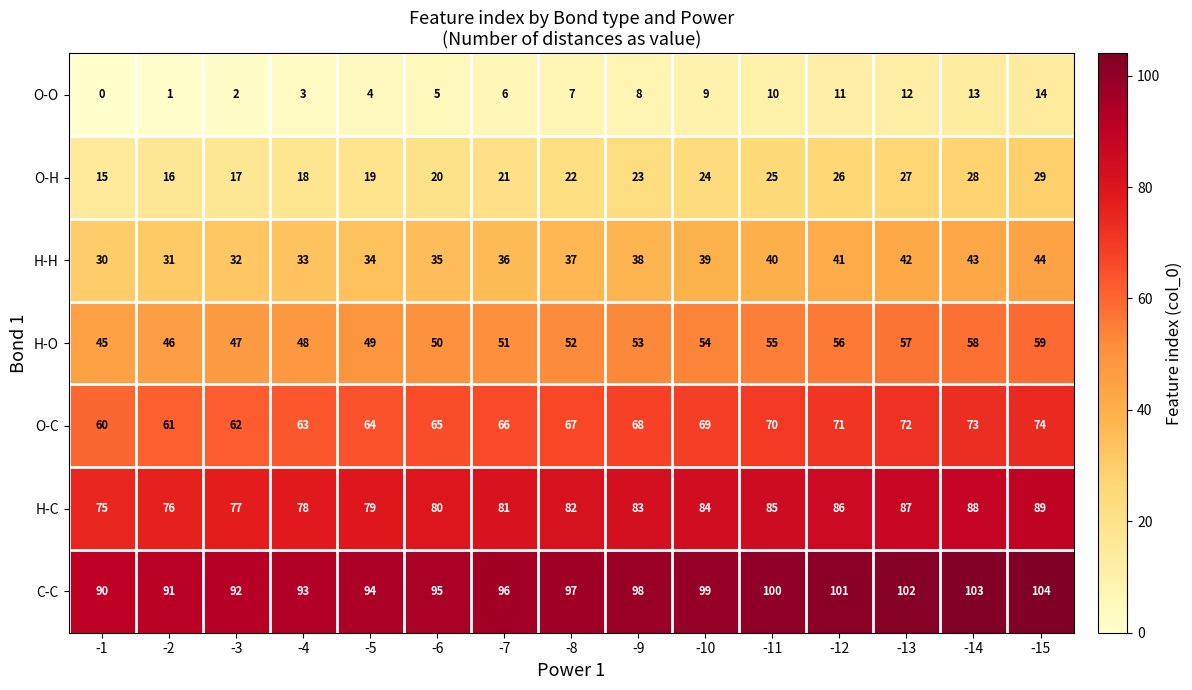

What is the spread (max minus min) of values at -3?

90